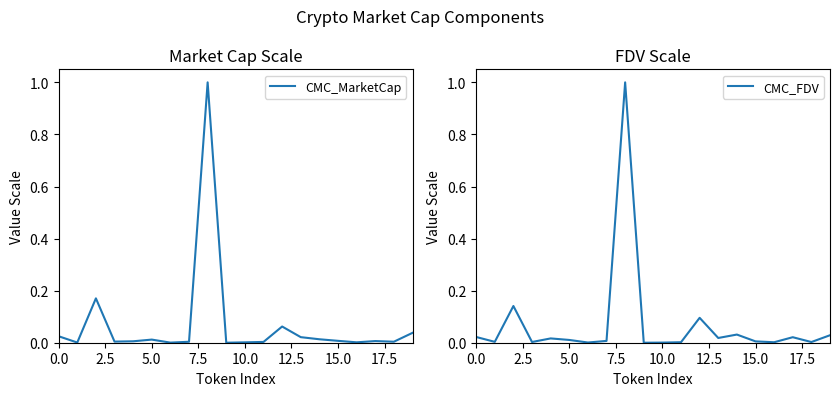

List the series in order of their overall mean, highest first.

CMC_FDV, CMC_MarketCap